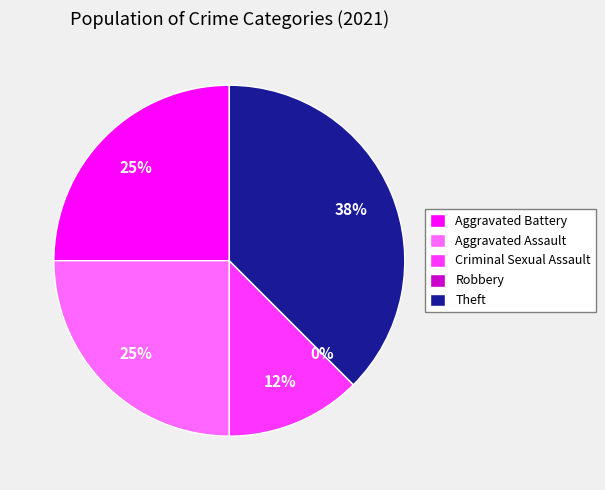

To the nearest percent, what is the average slice percentage?

20%